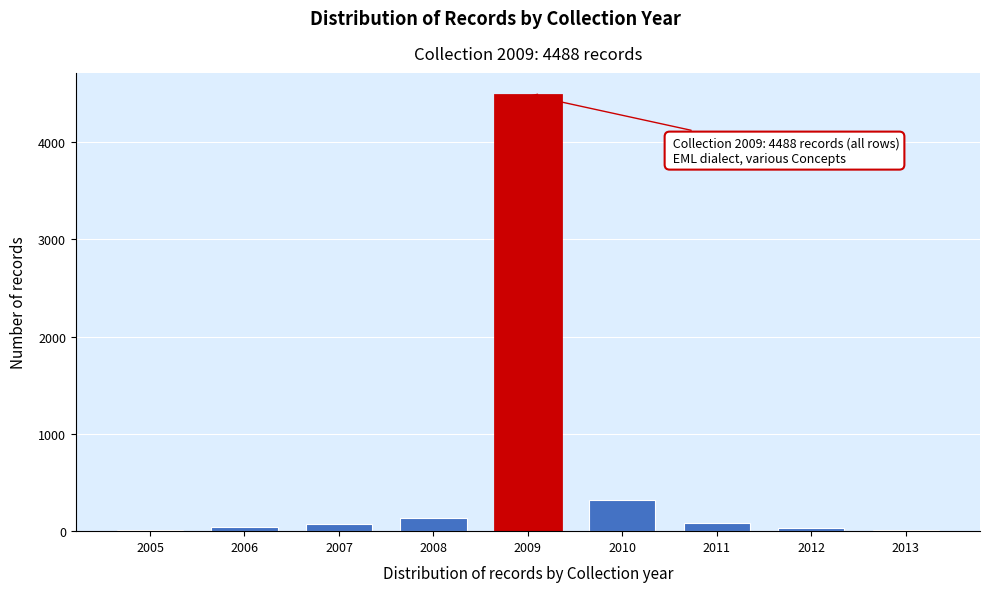

Where is the data nearest to the value 2248?

2010